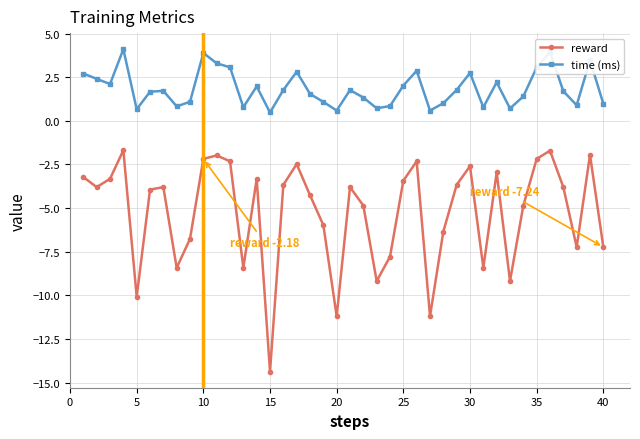

Which series has the largest total across all categories?

time (ms)